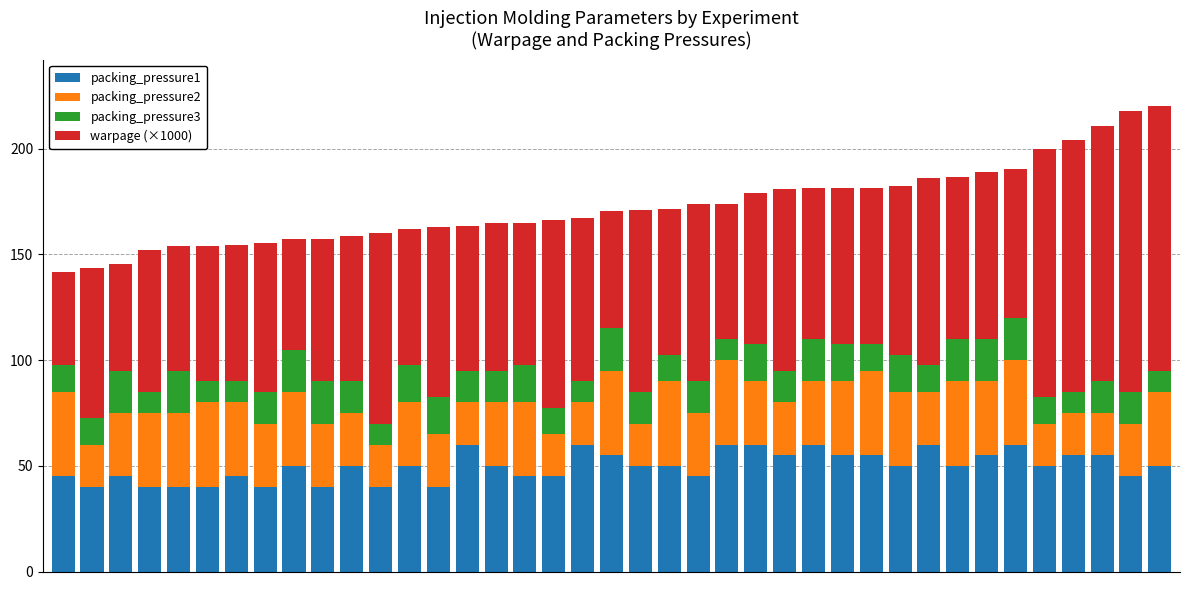

What is the lowest value of the packing_pressure1 series?

40.0